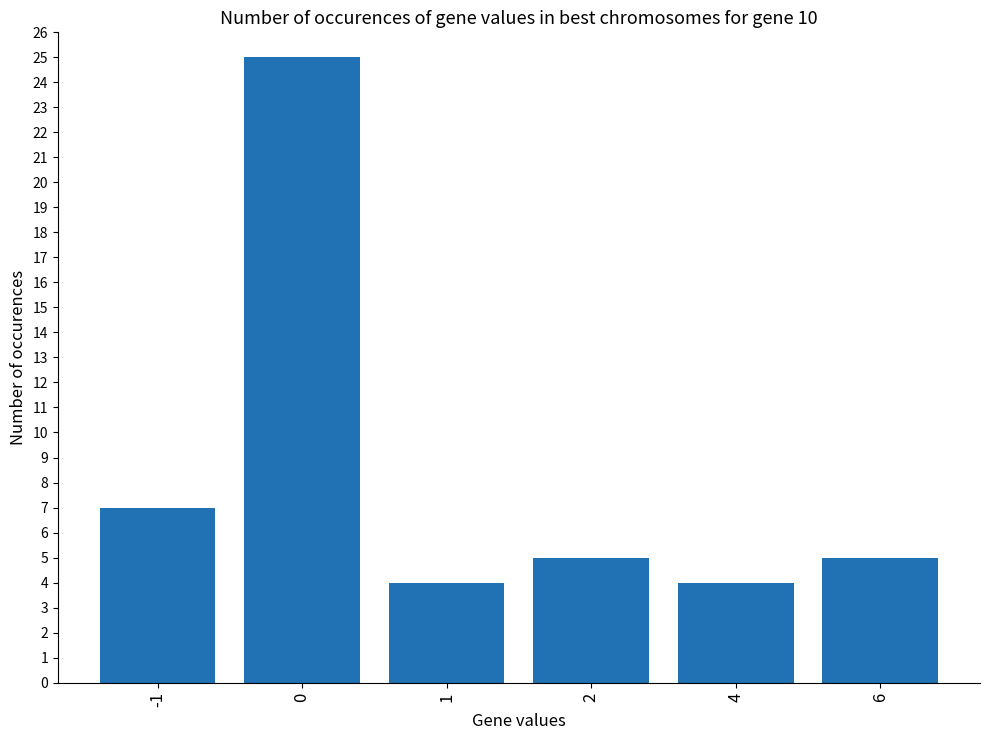

Is it true that the value at -1 is 9?

False